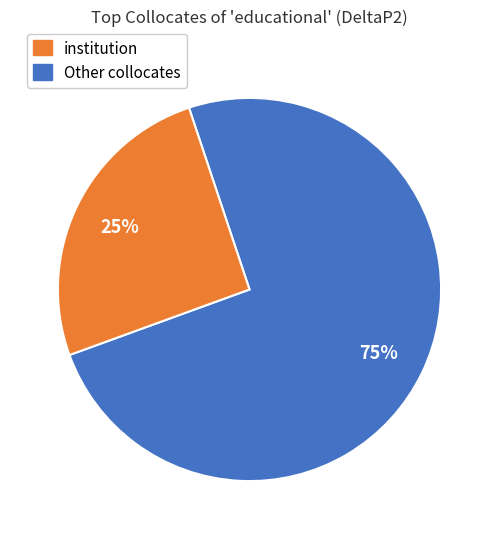

How many slices are in this pie chart?

2